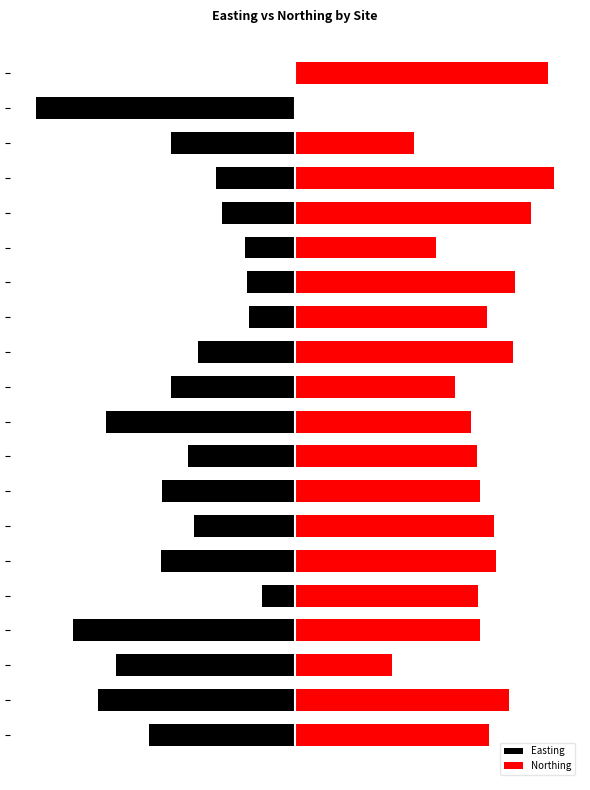

The value of Easting at 3 is -152.9. True or false?

False